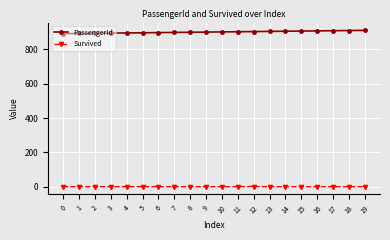

True or false: Survived and PassengerId cross at least once.

False